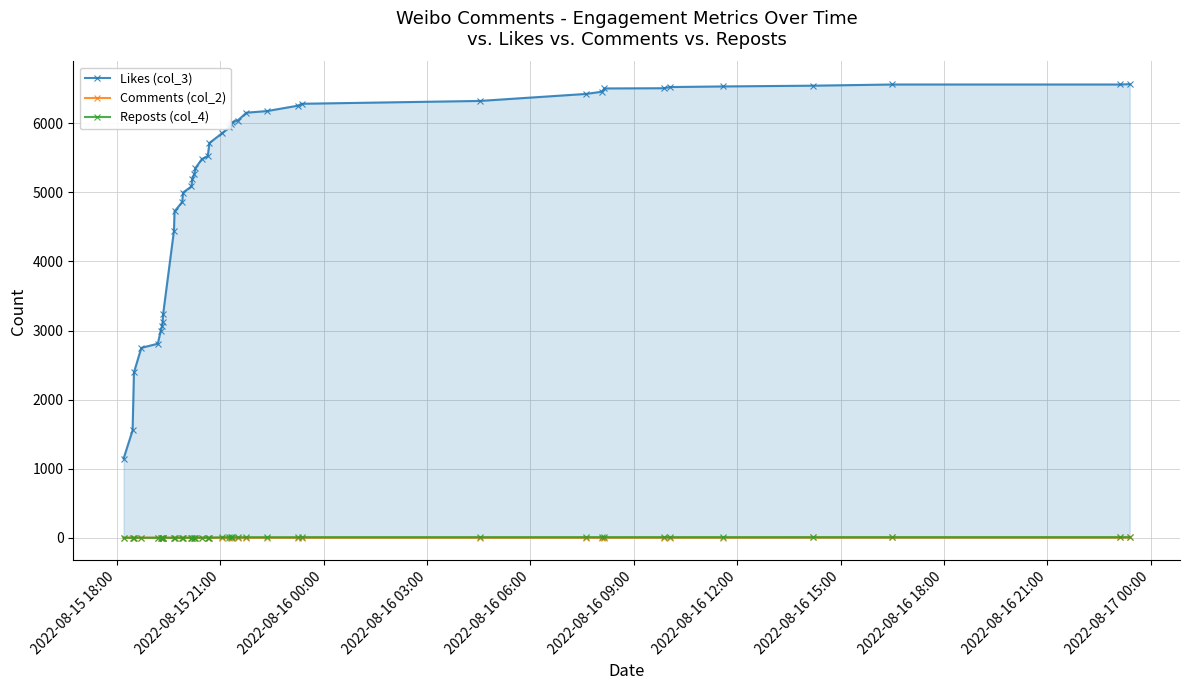

What is the highest value of the Comments (col_2) series?

4